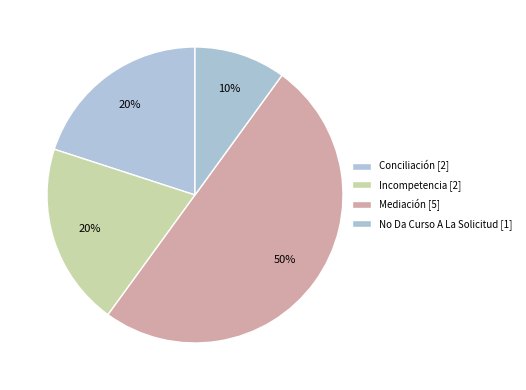

Does Conciliación account for over 50% of the chart?

No